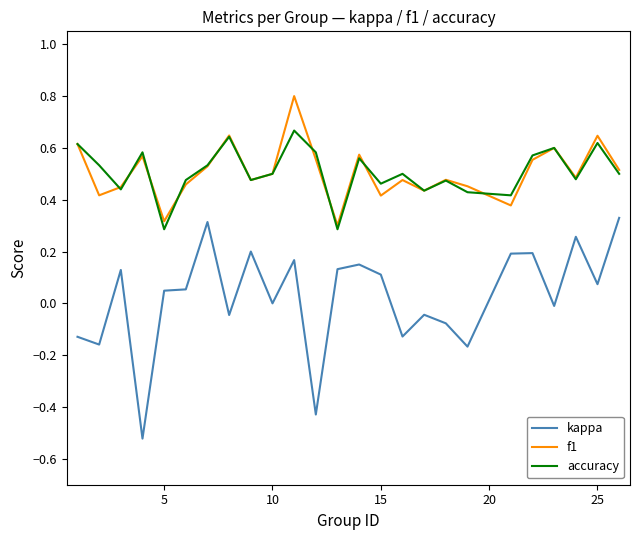

What is the maximum value shown in the chart?

0.8